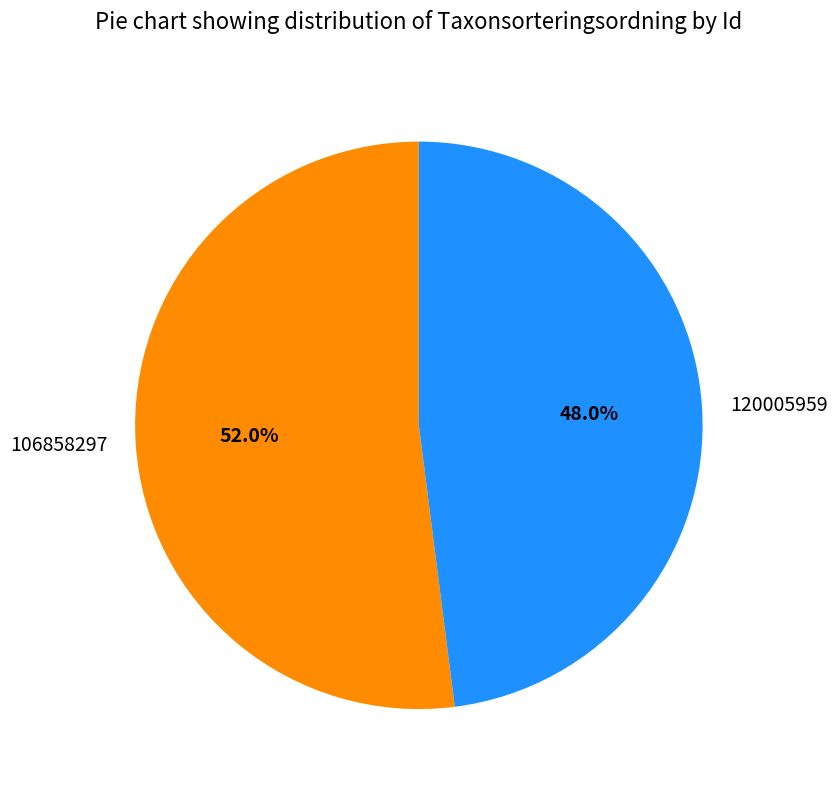

Is there a majority slice in this chart?

Yes